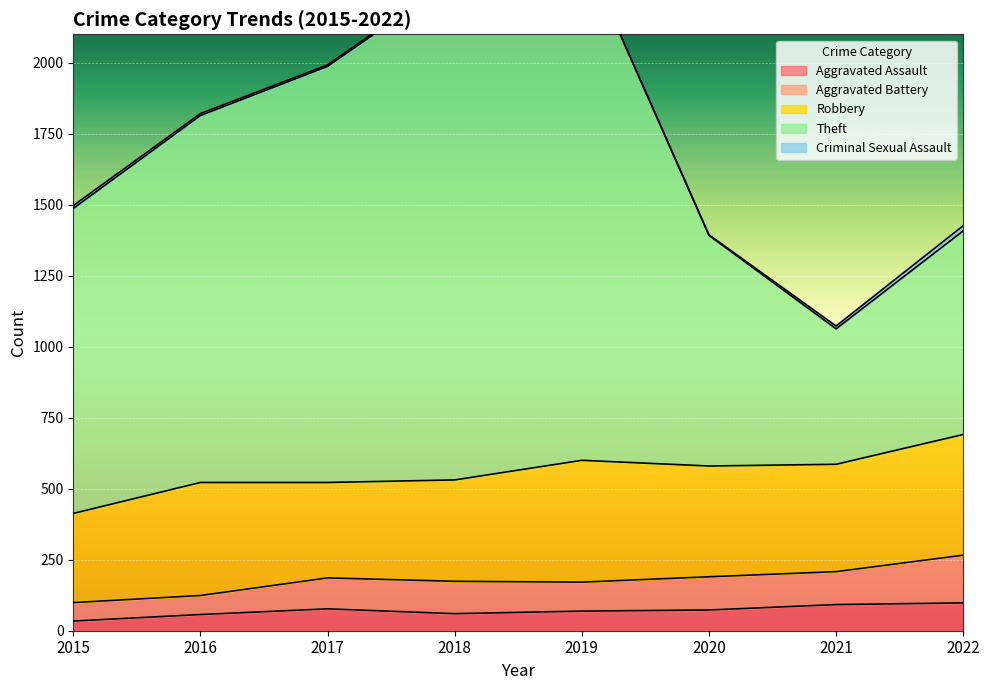

How many interior local peaks does the Aggravated Battery series have?

2